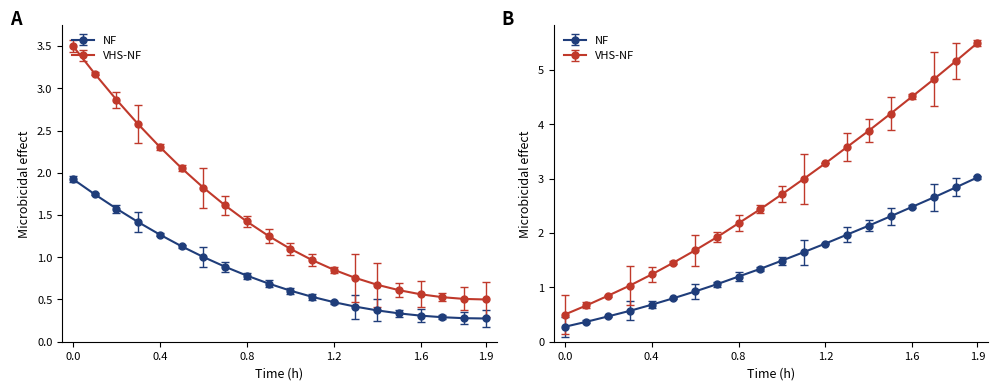

What is the smallest value displayed?

0.3